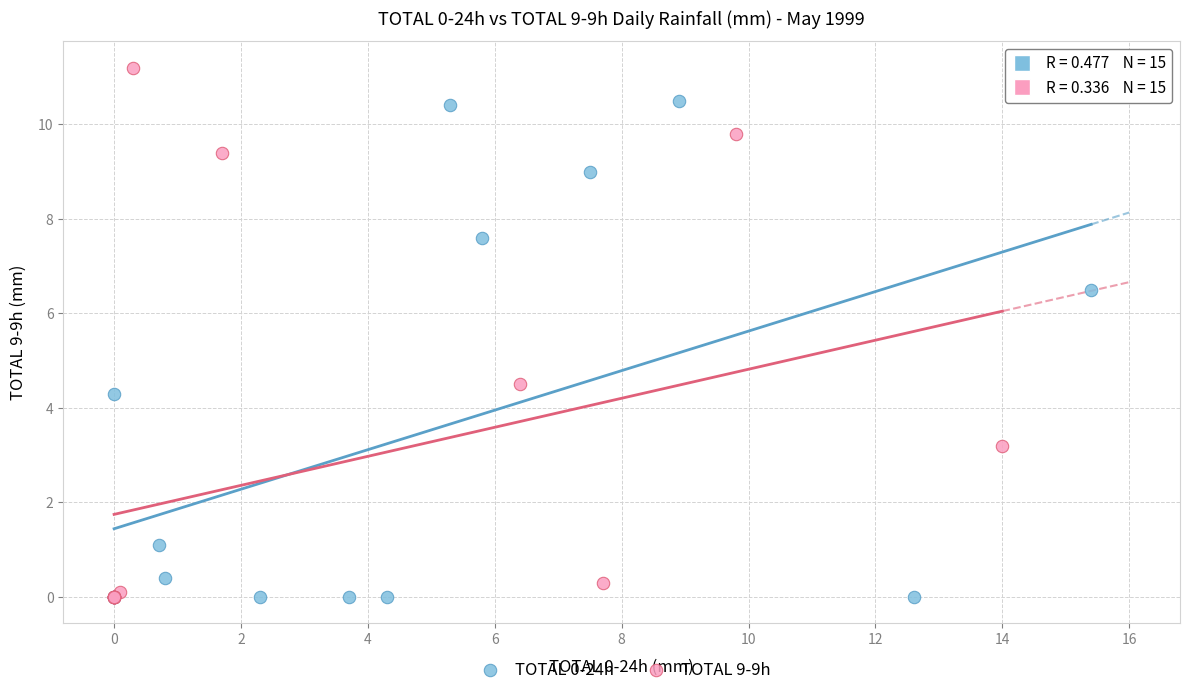

Which series reaches the maximum Y coordinate?

TOTAL 9-9h